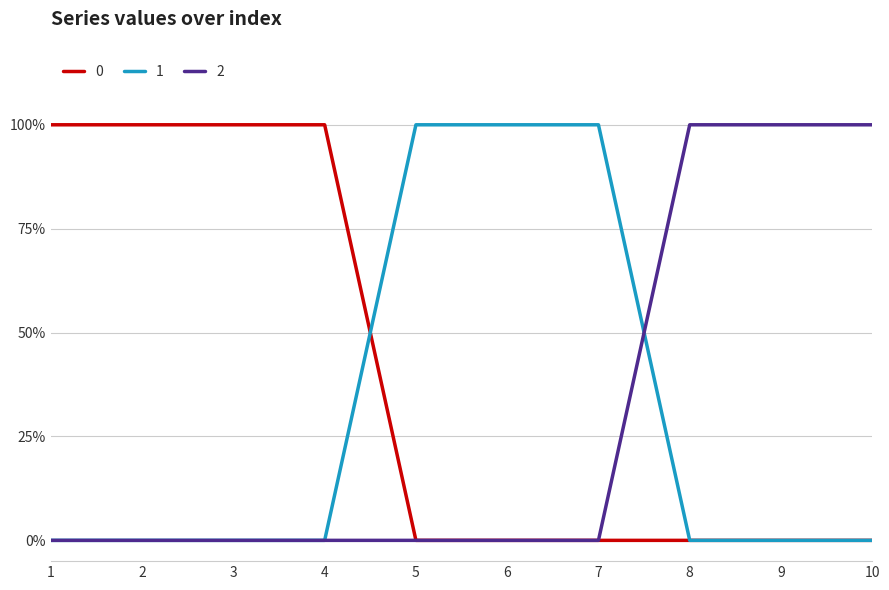

What is the sum of the 0 values at 7 and 3?

1